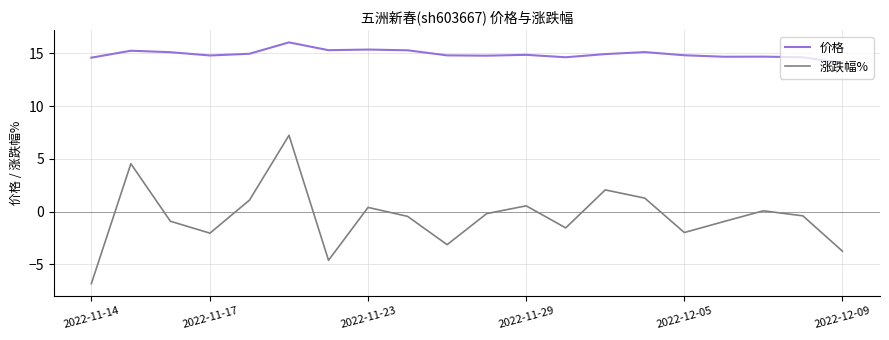

What is the highest value of the 涨跌幅% series?

7.2